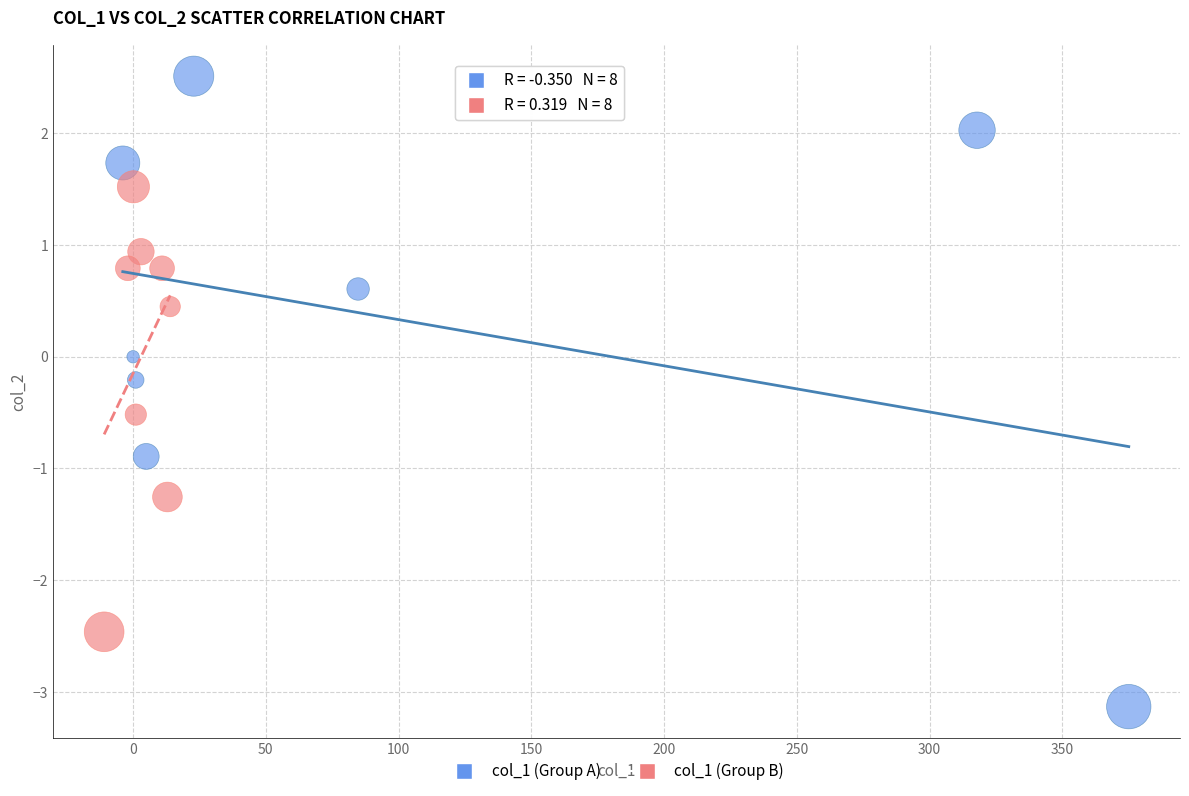

Which series contains the lowest Y value?

col_1 (Group A)